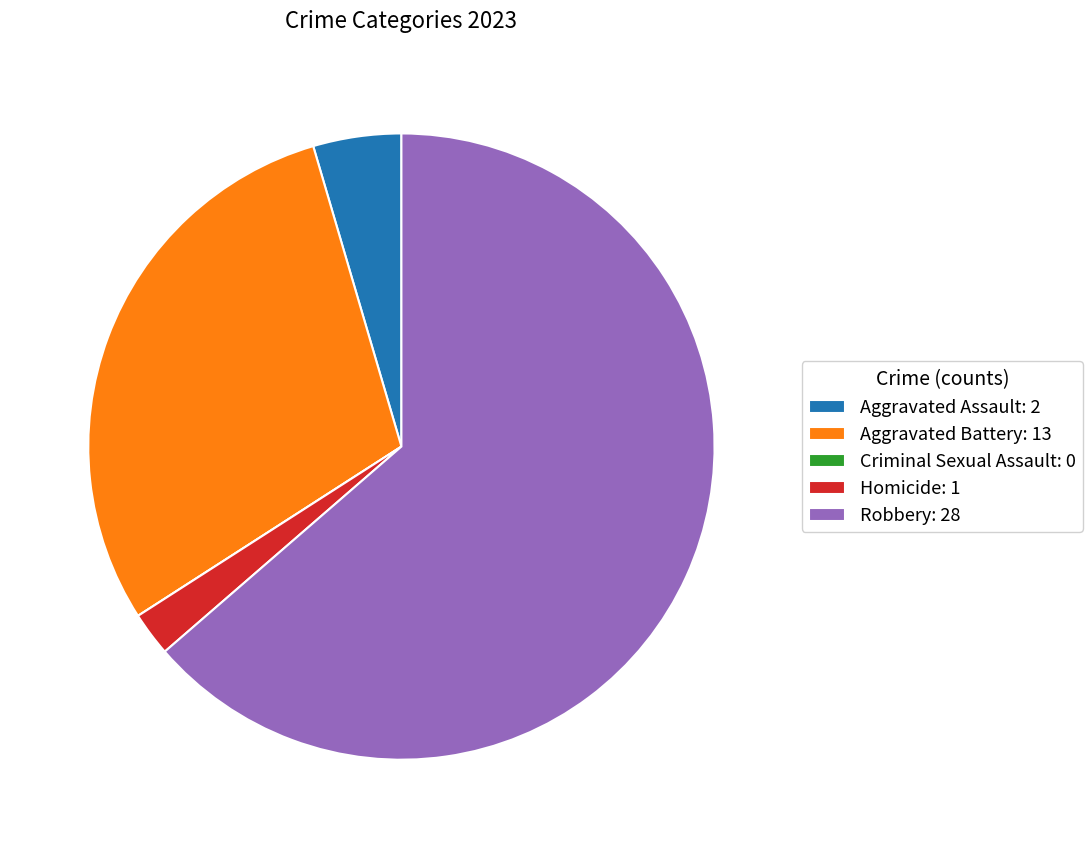

Which has a higher value, Aggravated Assault: 2 or Homicide: 1?

Aggravated Assault: 2